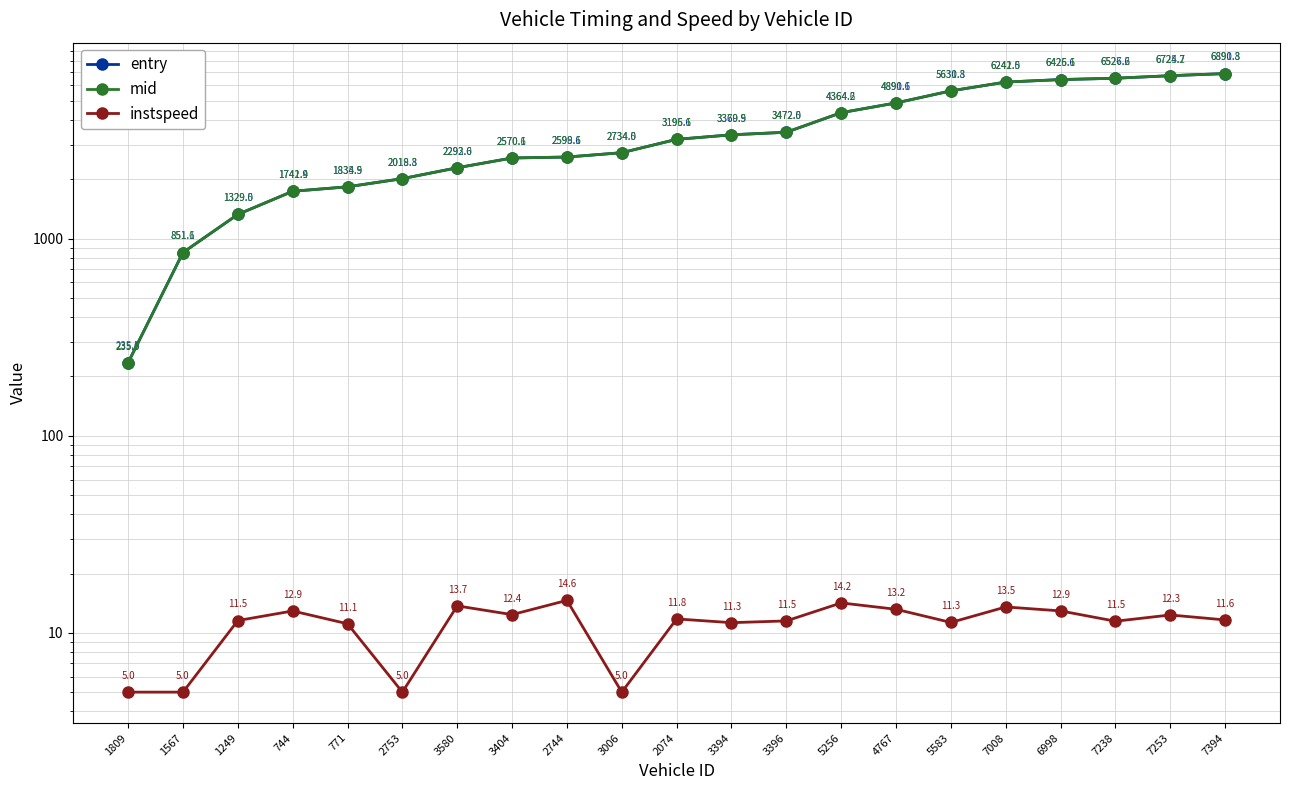

True or false: entry and instspeed cross at least once.

False